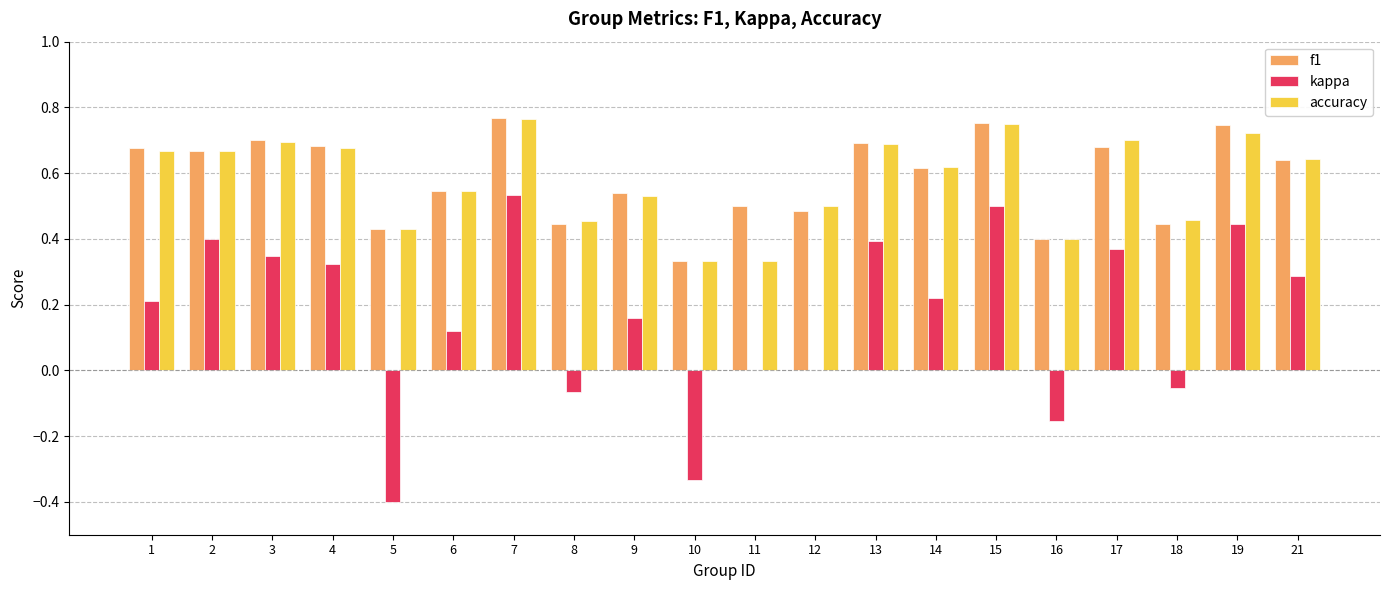

At which category is the sum across all series the highest?

7